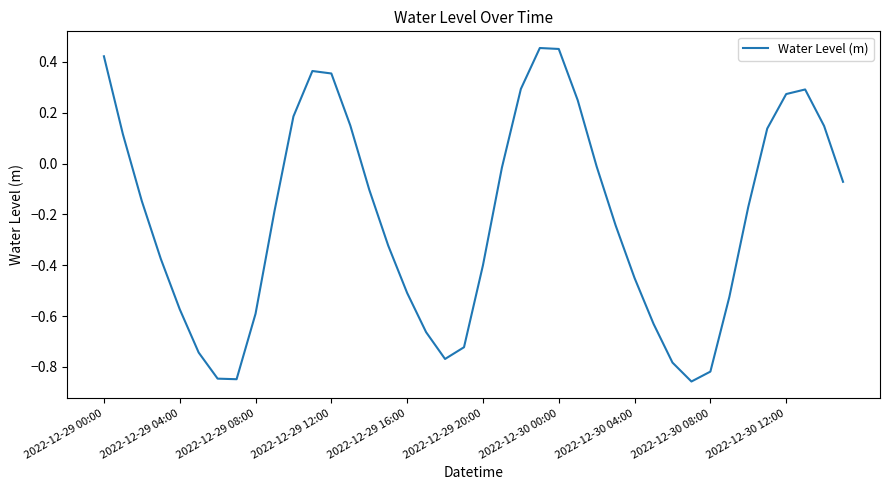

What is the difference between the maximum and minimum values?

1.3